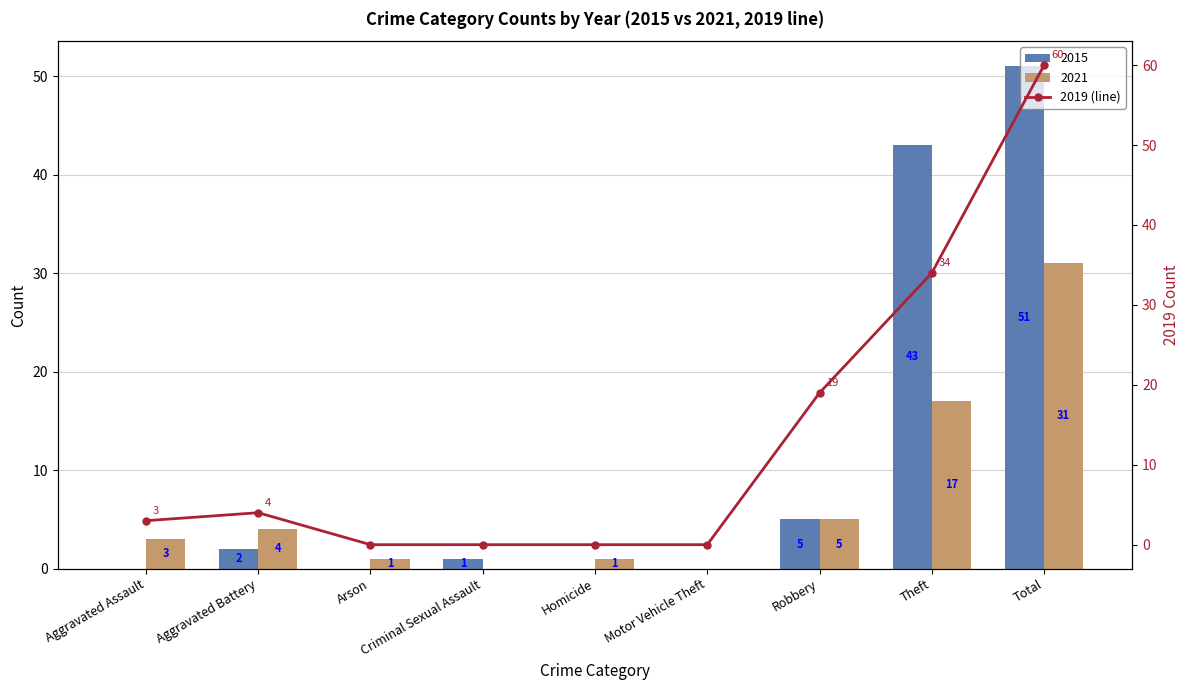

What is the greatest value displayed?

60